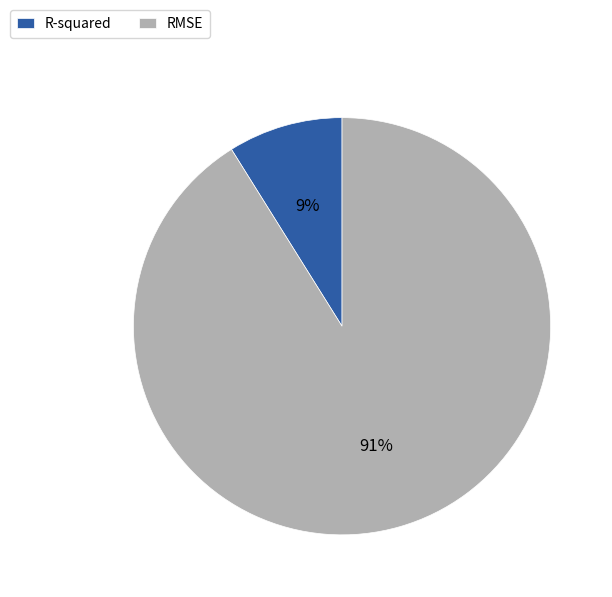

What is the majority slice?

RMSE